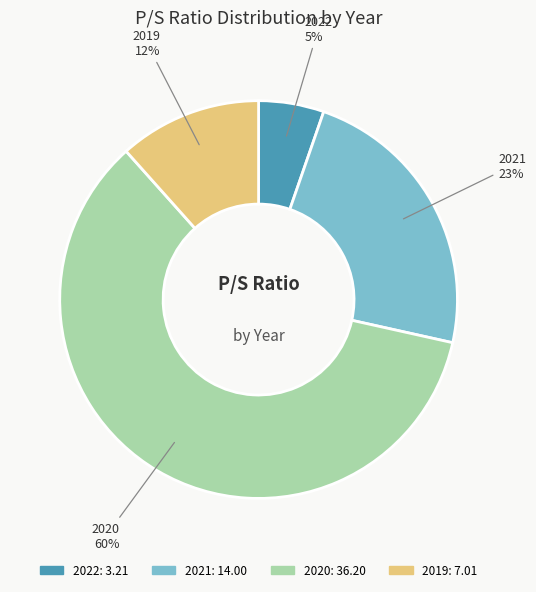

What percentage is the 2020 slice, to the nearest percent?

60%